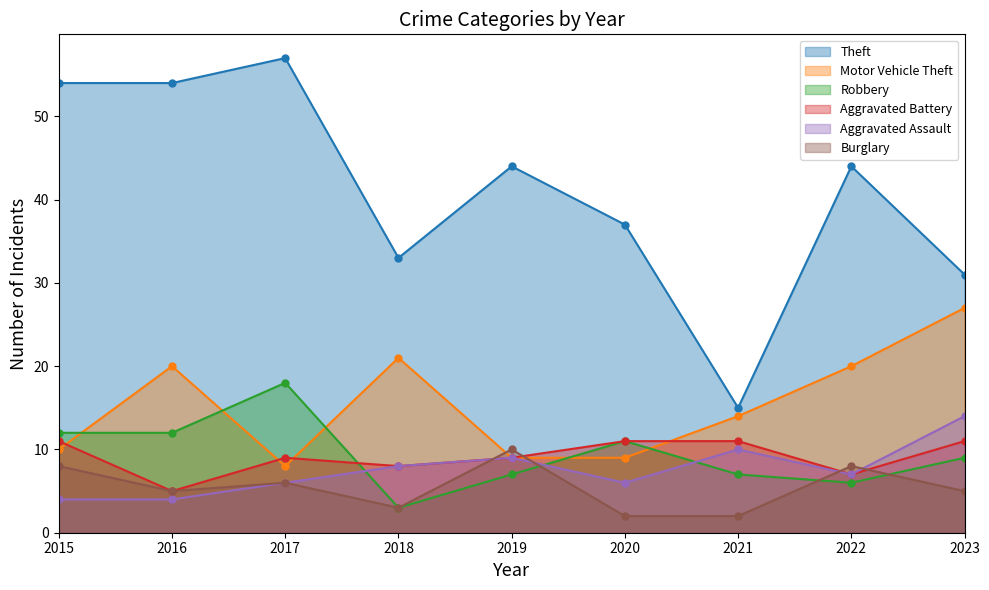

Does the chart display data point markers on the line(s)?

Yes